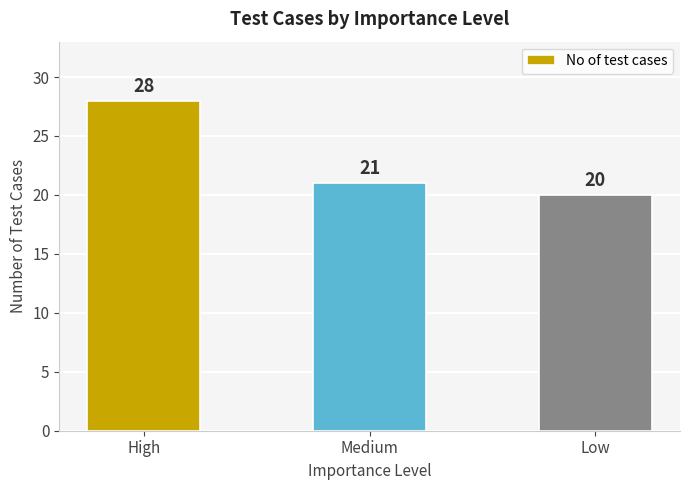

Where does the data first go above 21?

High